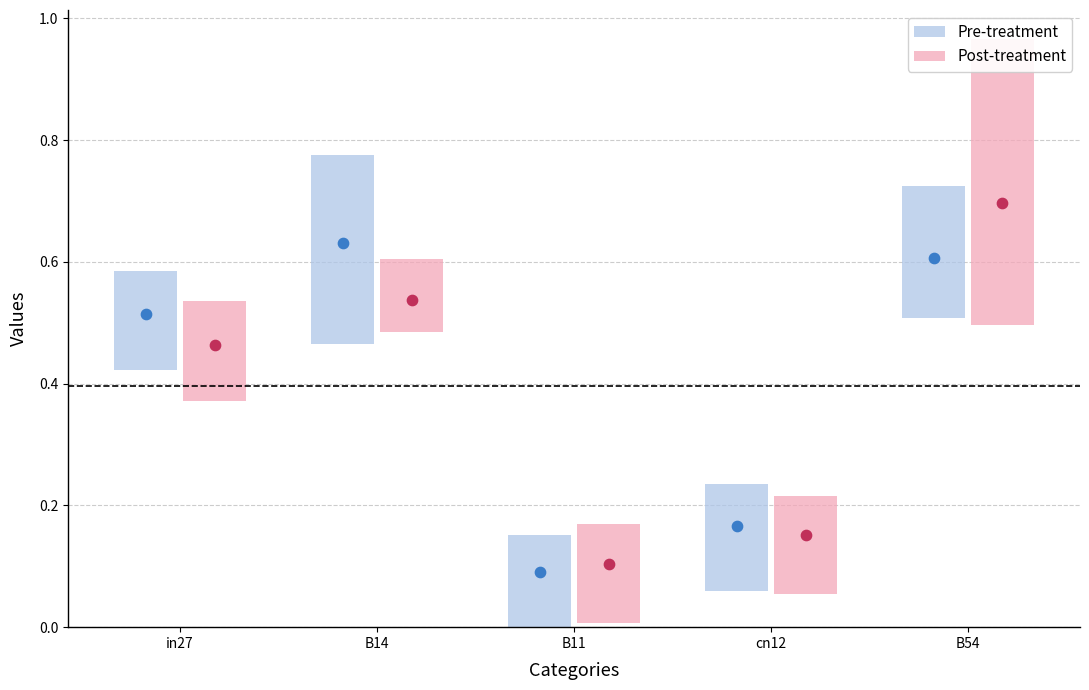

At which category is the sum across all series the highest?

B54